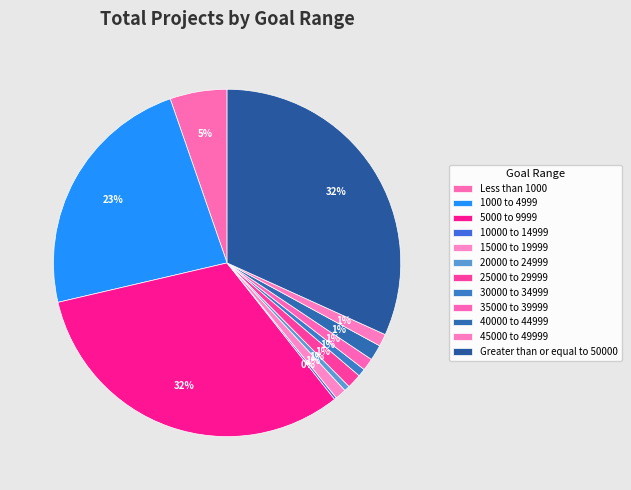

Does Greater than or equal to 50000 represent more than half of the total?

No